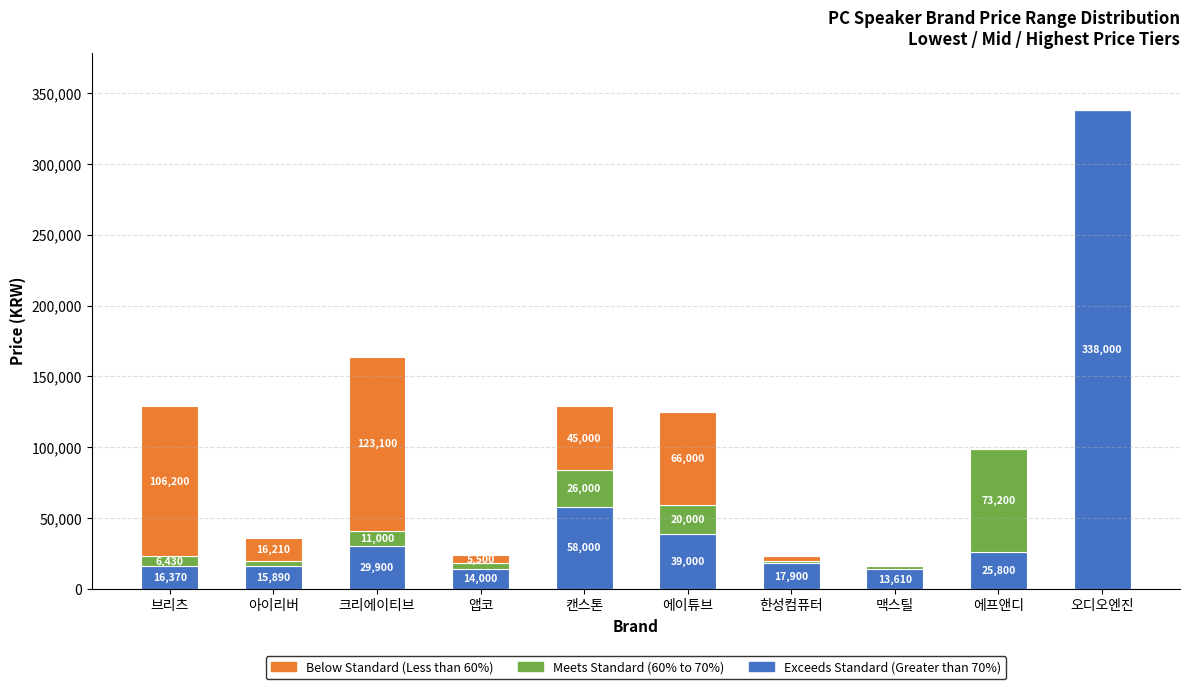

Reading left to right, transcribe the values for Exceeds Standard (Greater than 70%).

브리츠=16370	아이리버=15890	크리에이티브=29900	앱코=14000	캔스톤=58000	에이튜브=39000	한성컴퓨터=17900	맥스틸=13610	에프앤디=25800	오디오엔진=338000